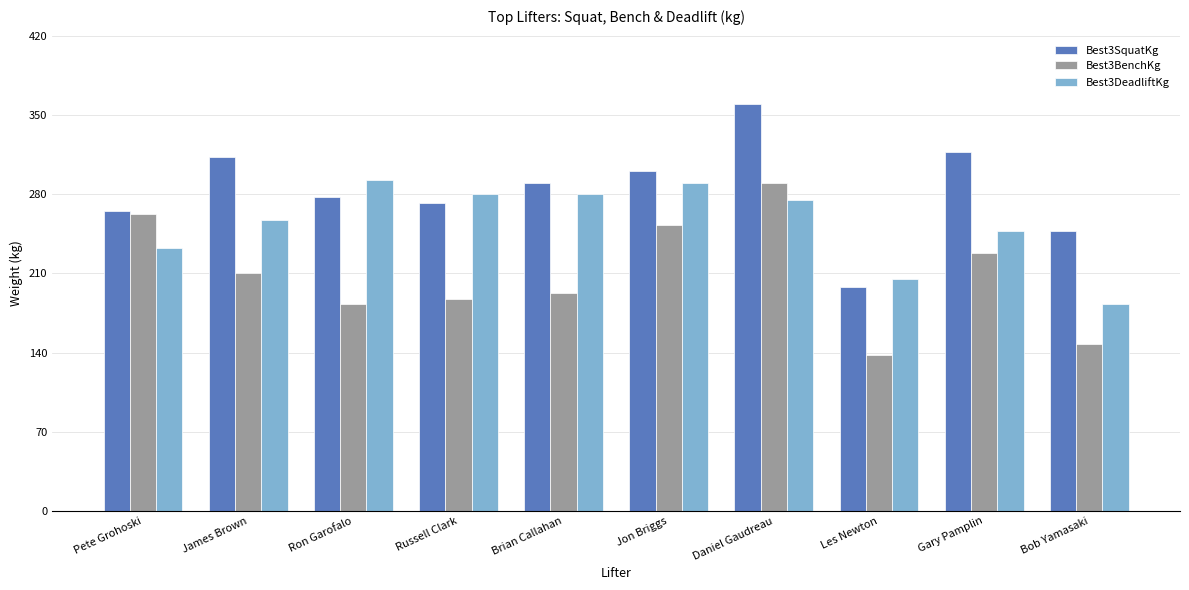

Rank the series by their average value, from highest to lowest.

Best3SquatKg, Best3DeadliftKg, Best3BenchKg